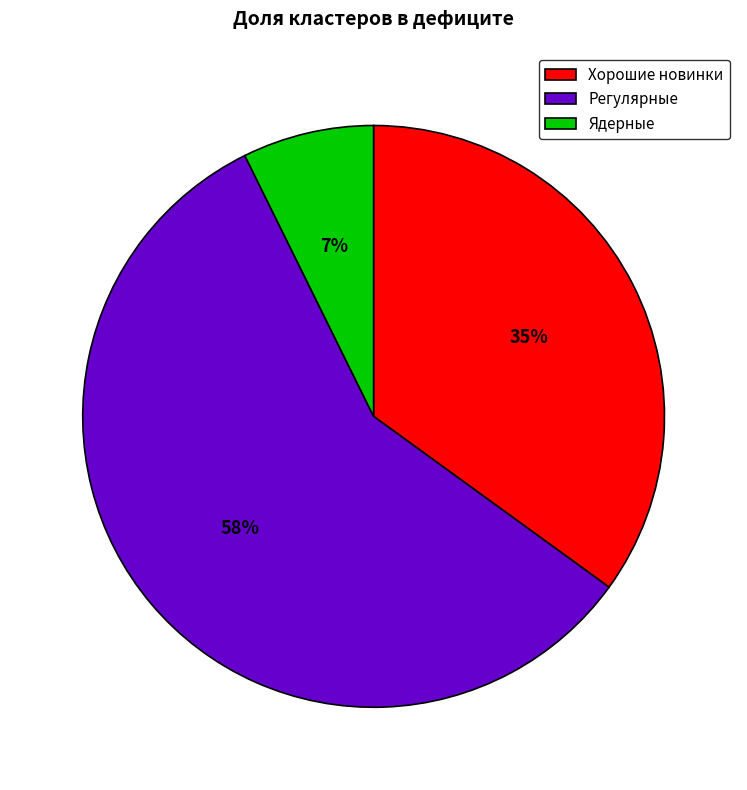

Is it true that Ядерные is 20% of the pie?

False